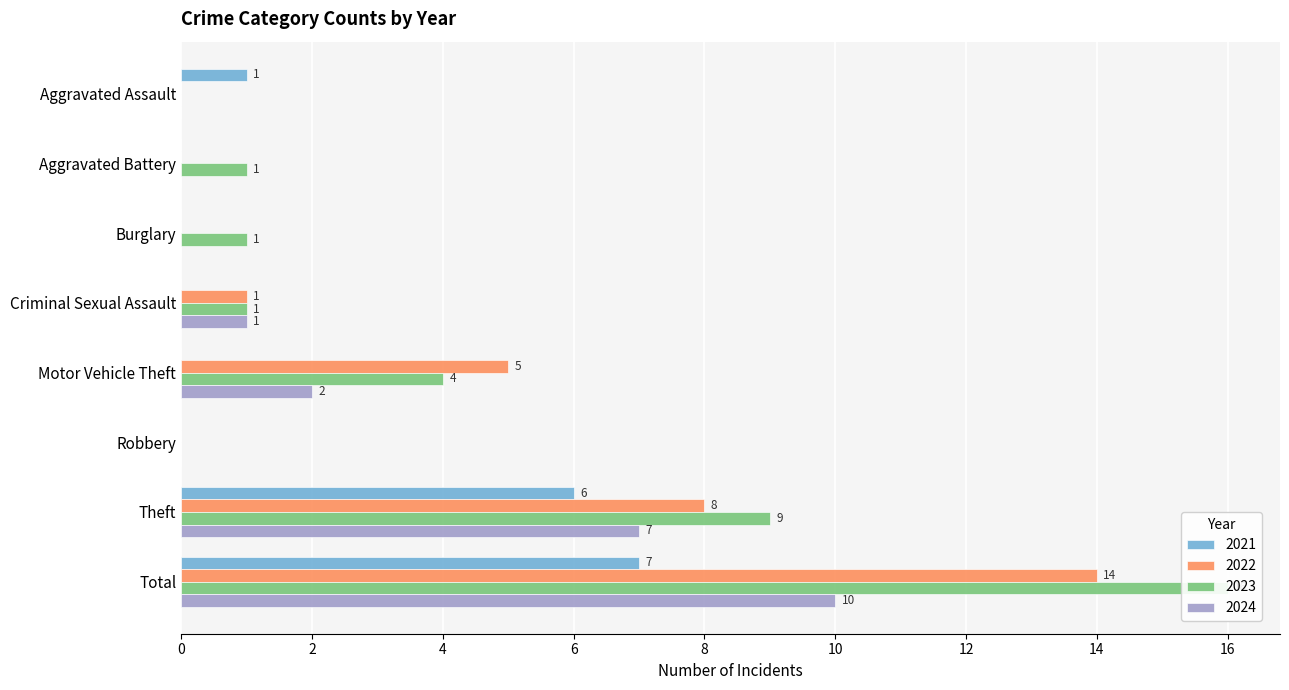

True or false: 2022 has a value of -7 at Robbery.

False